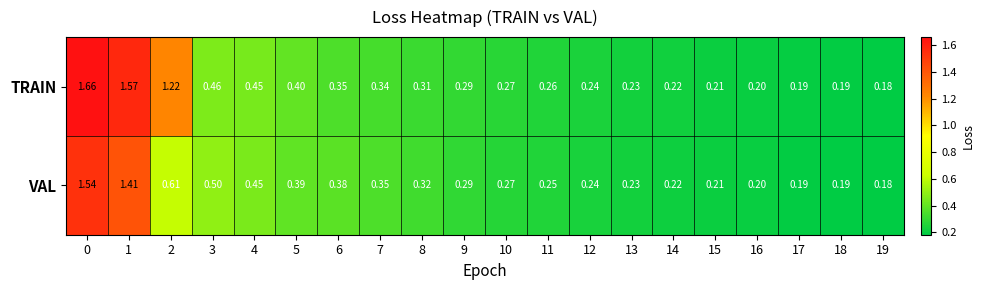

Rank the series by their average value, from highest to lowest.

TRAIN, VAL